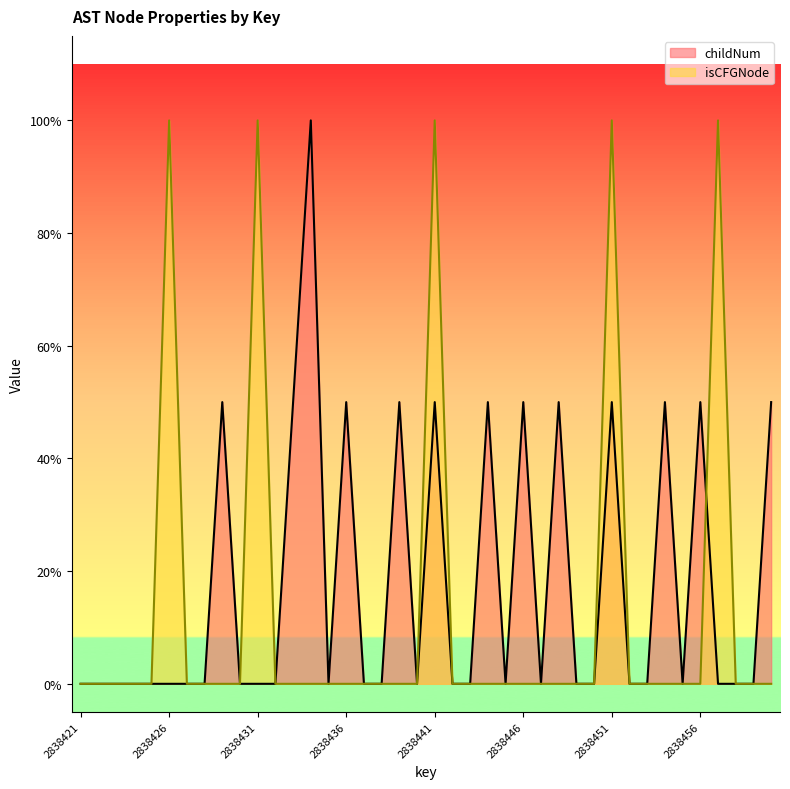

How many childNum values are between 0 and 1?

40